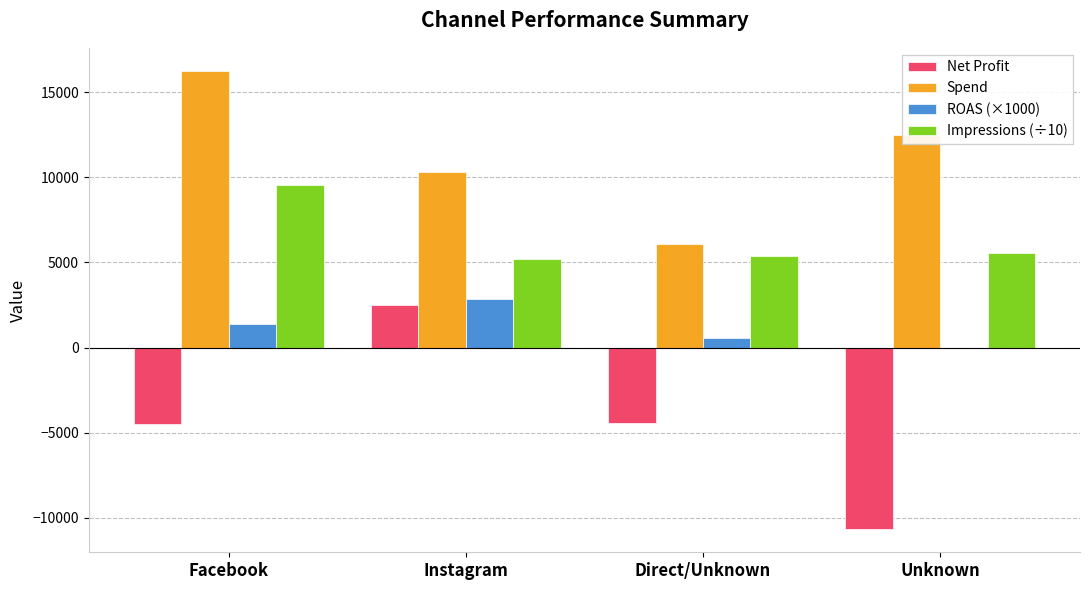

How many groups of bars are there?

4